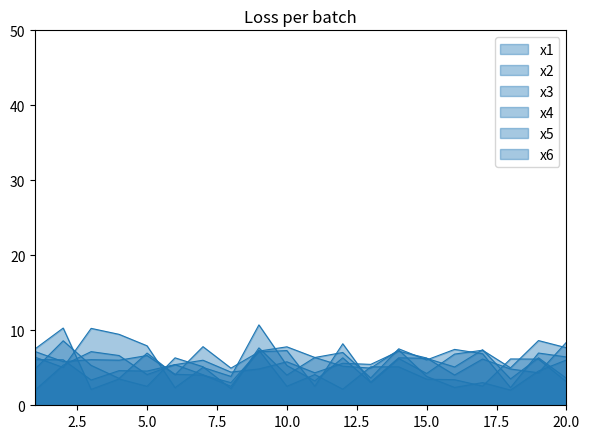

What is the spread (max minus min) of values at 20?

5.3